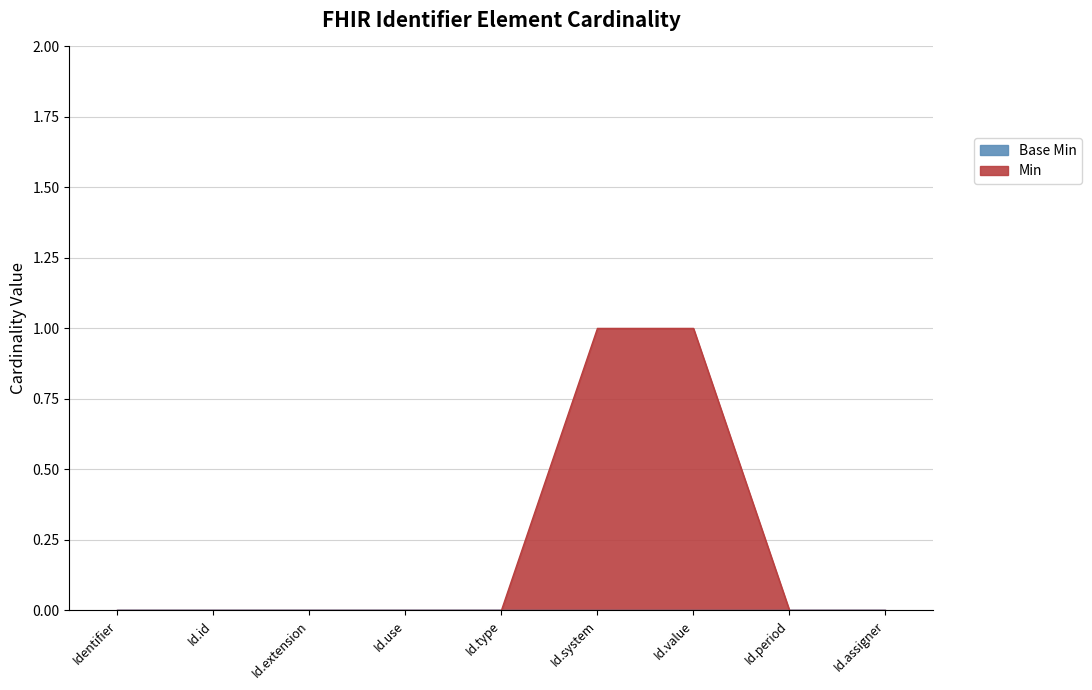

Does the chart have visible grid lines?

Yes